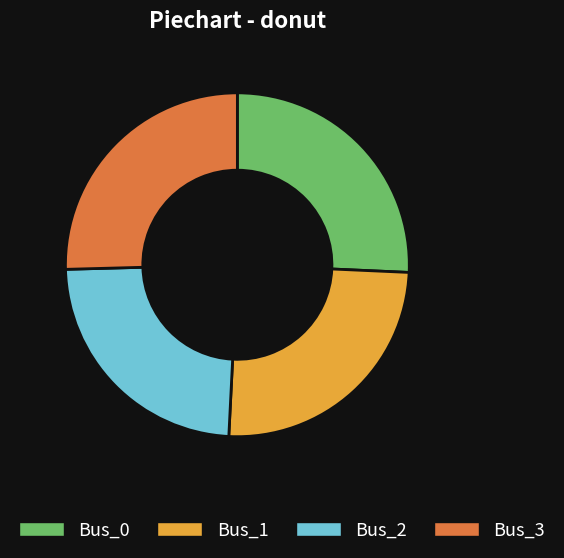

What is the smallest slice in the pie chart?

Bus_2